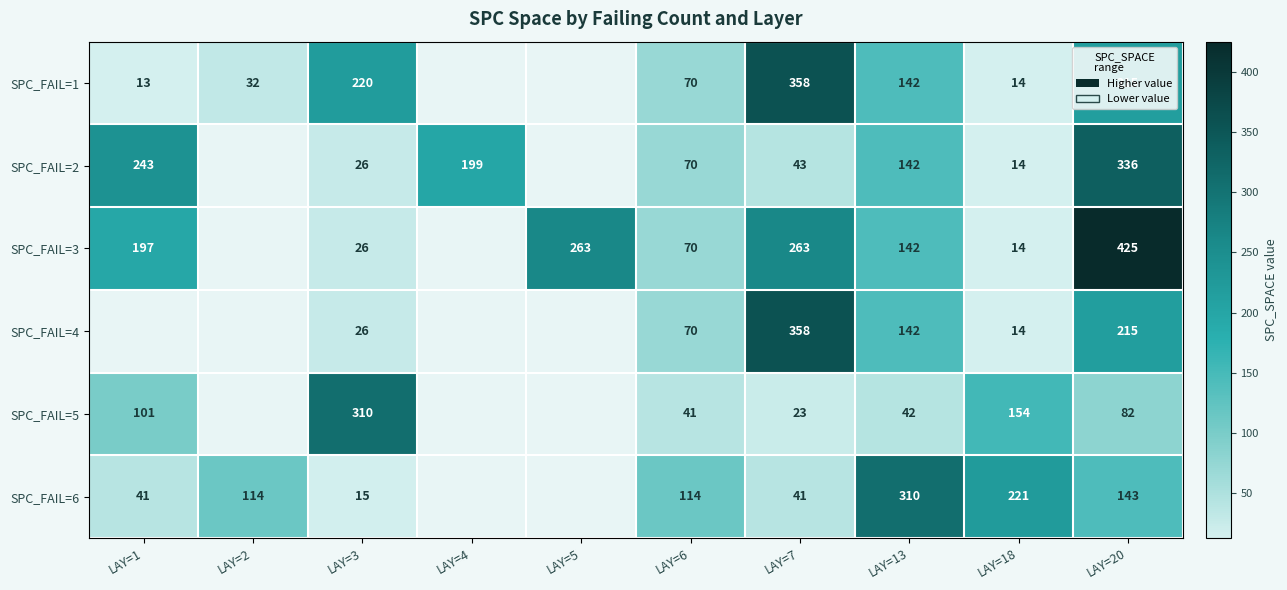

Is the value of SPC_FAIL=3 at LAY=6 greater than the value of SPC_FAIL=4 at LAY=13?

No